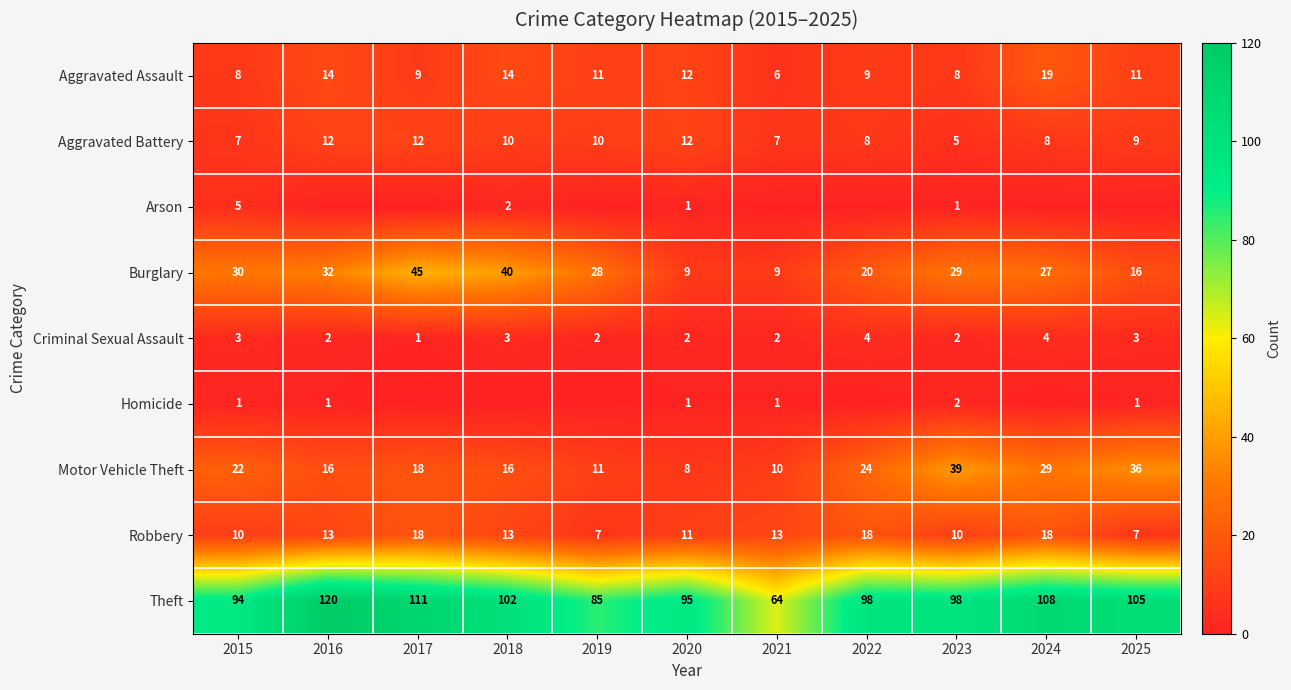

At which label does Criminal Sexual Assault reach its minimum?

2017